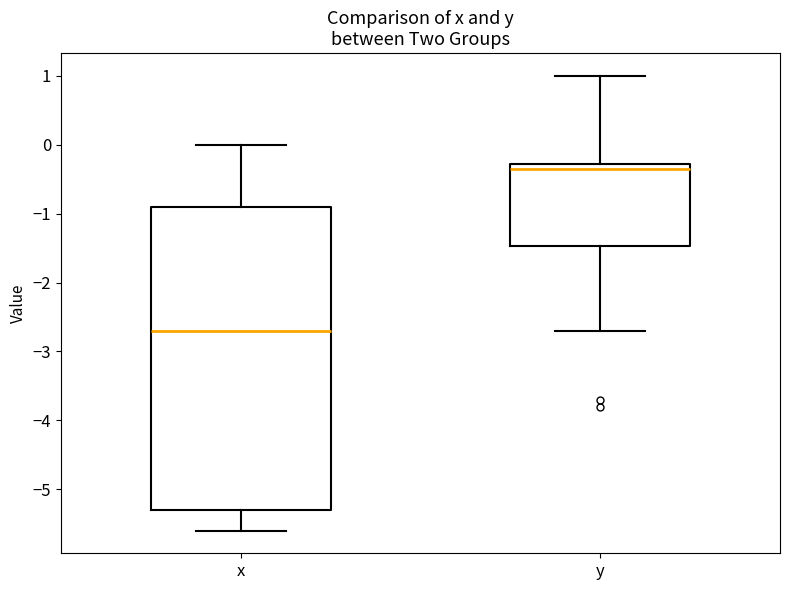

Reading left to right, read every box against the y-axis: the position of its median line, the range the box covers, and the ends of its whiskers. The values are not printed on the chart, so give them approximately, as read against the axis.

x: median -2.7, box -5.3 to -0.9, whiskers -5.6 to 0.0
y: median -0.3 (just below the box's upper edge), box -1.5 to -0.3, whiskers -2.7 to 1.0